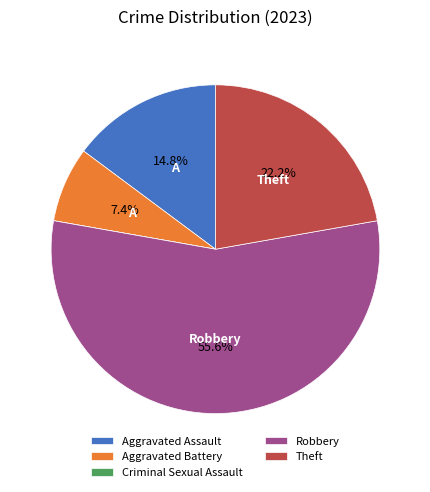

Is the sum of Theft and Robbery greater than half?

Yes